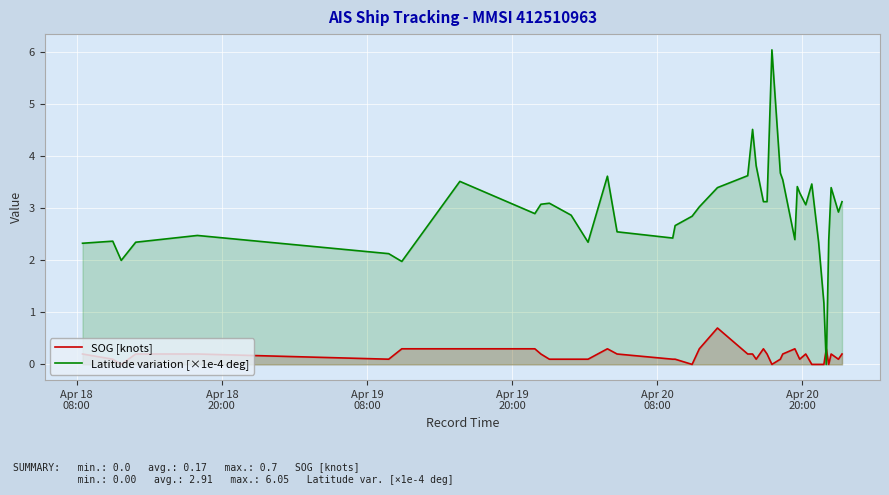

Which series has the largest range (max minus min)?

Latitude variation [×1e-4 deg]